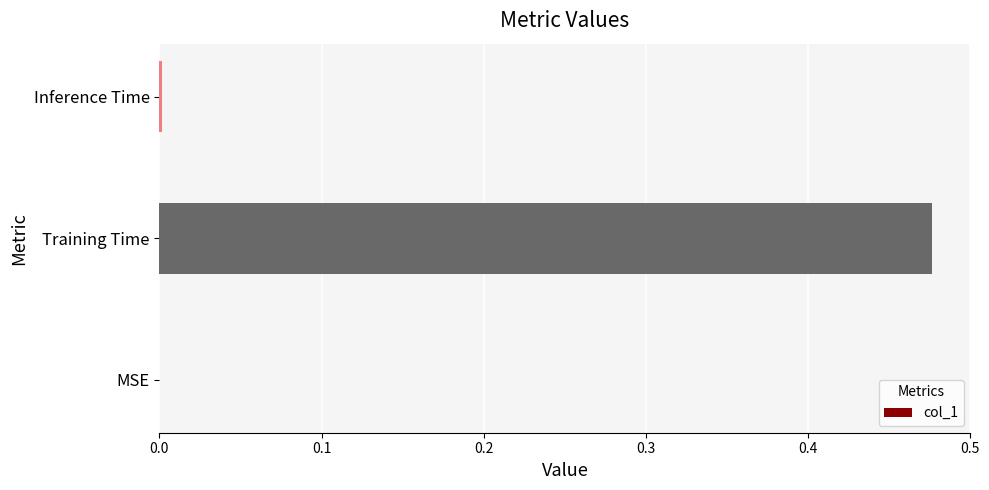

Count the number of data series in this chart.

1